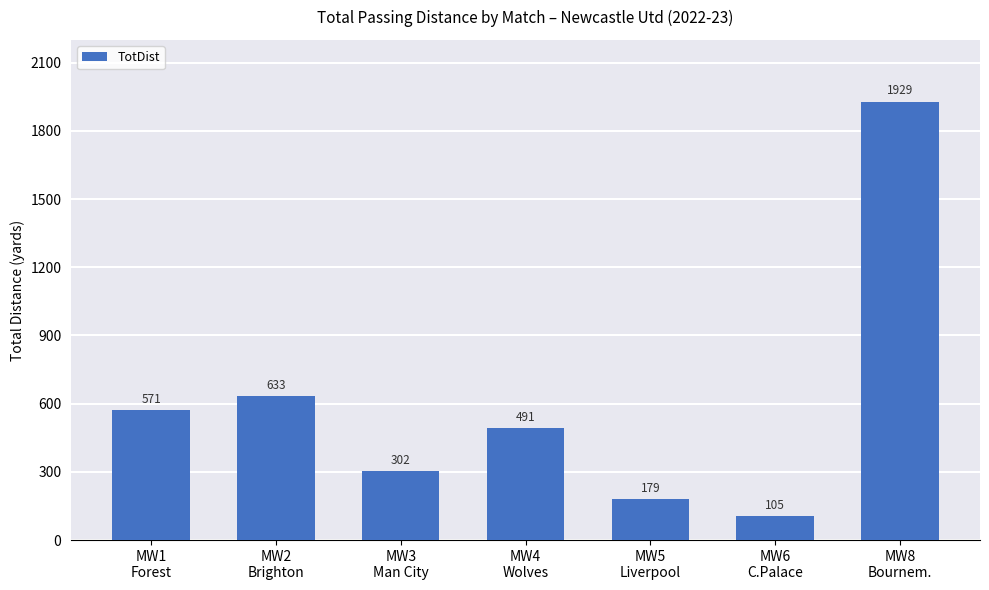

What is the value of the 6th bar from the left?

105